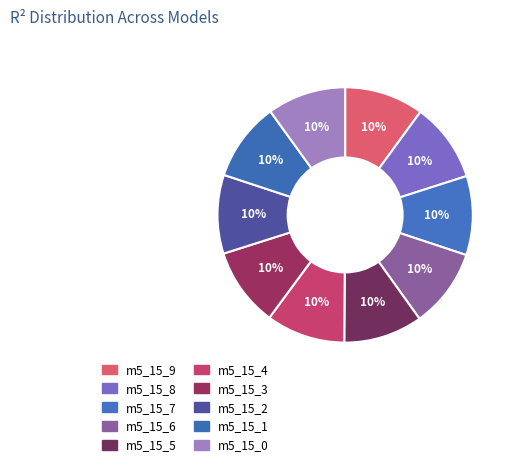

How many segments does this pie chart have?

10